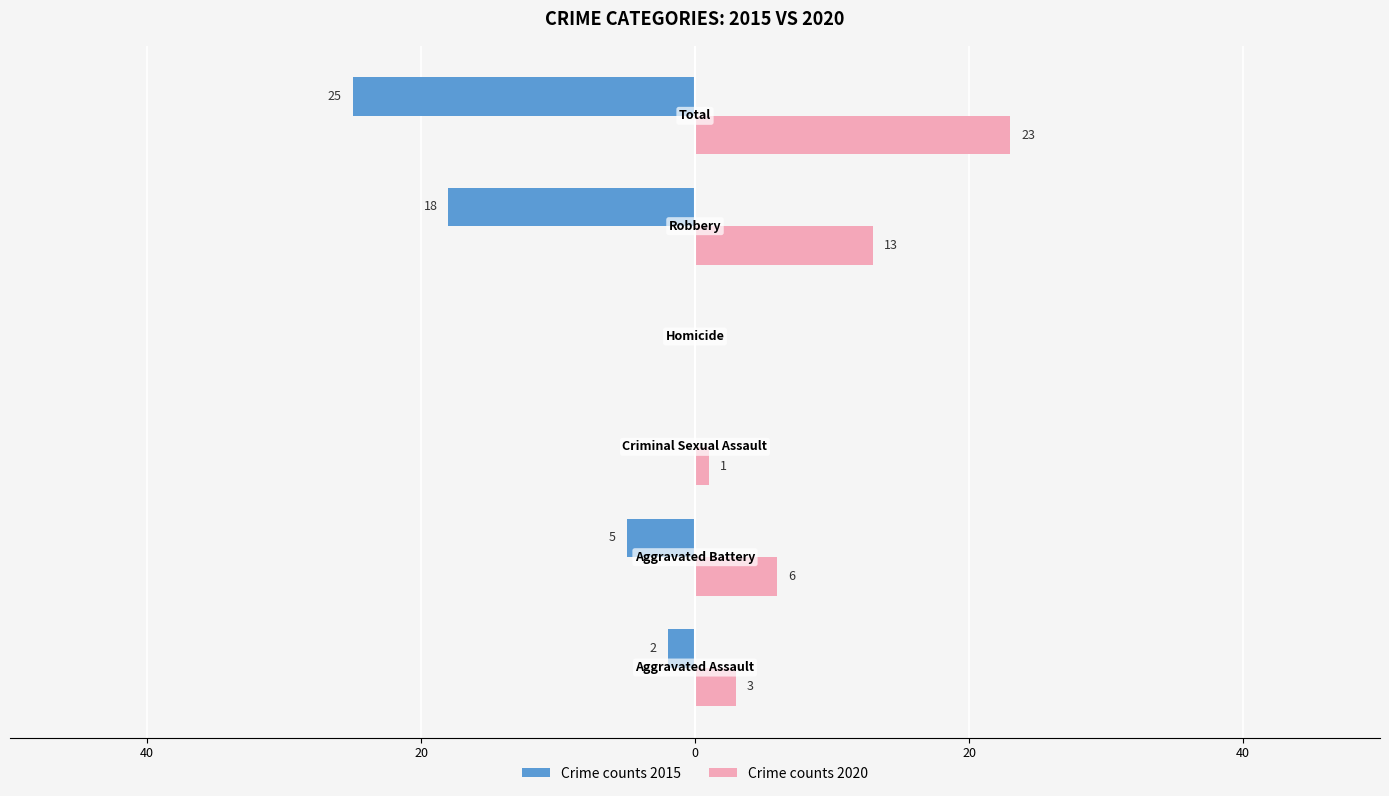

What are all the series names shown in the legend?

Crime counts 2015, Crime counts 2020